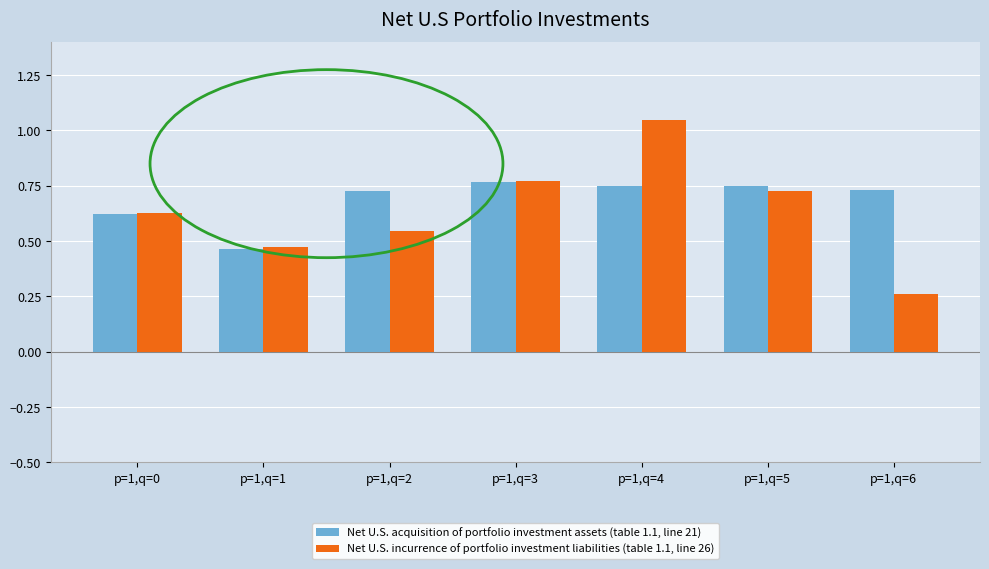

List the series in order of their overall mean, lowest first.

Net U.S. incurrence of portfolio investment liabilities (table 1.1, line 26), Net U.S. acquisition of portfolio investment assets (table 1.1, line 21)